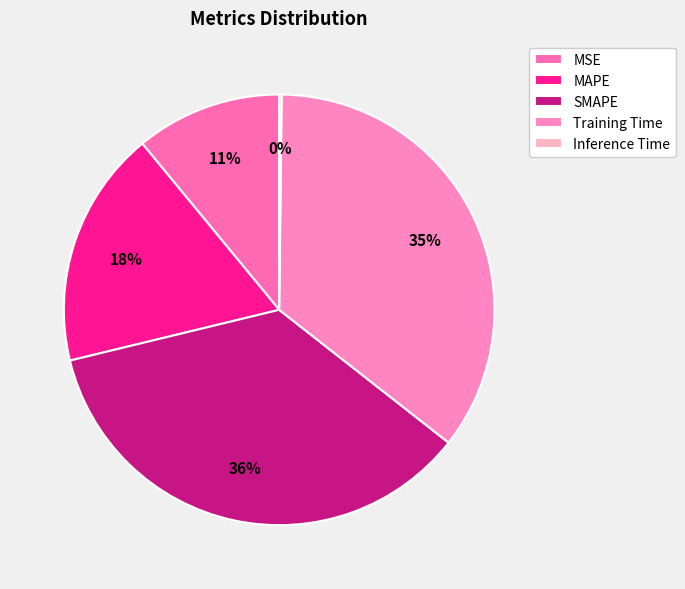

Does any single category account for the majority?

No